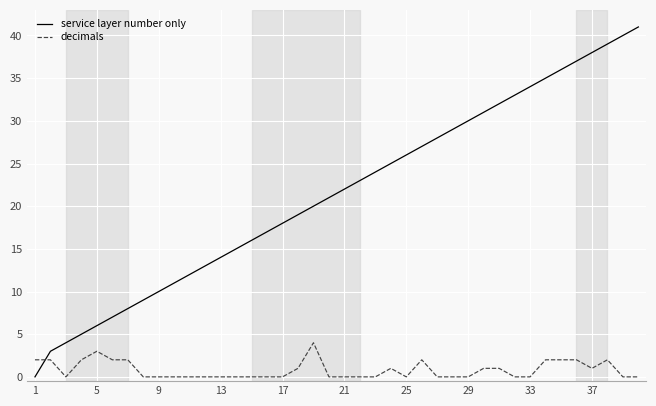

True or false: service layer number only and decimals cross at least once.

True